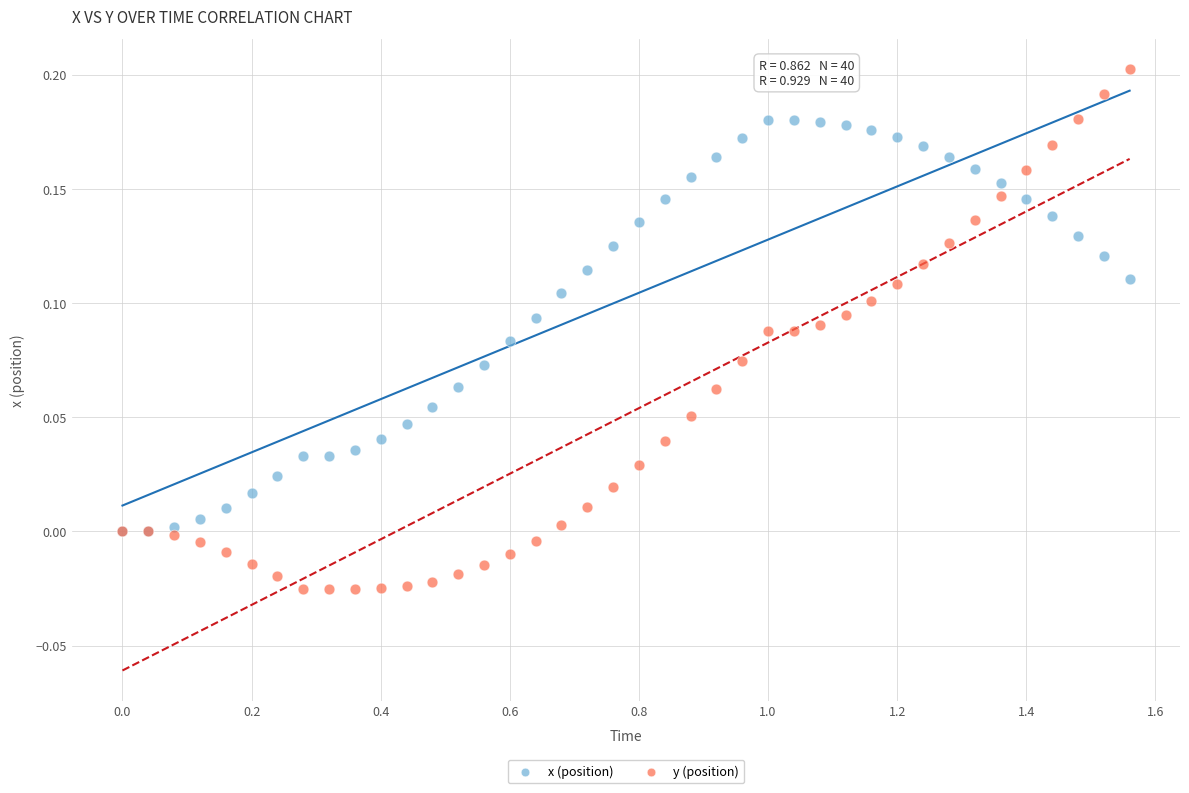

Which series has the largest Y range (max minus min)?

y (position)